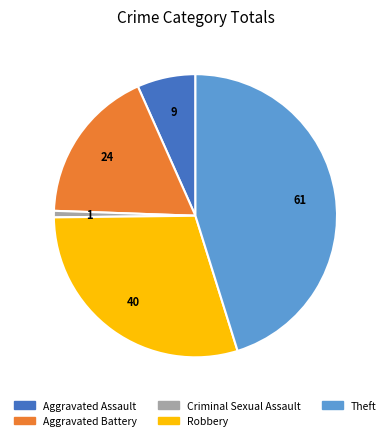

Is there any slice that represents more than half of the pie?

No